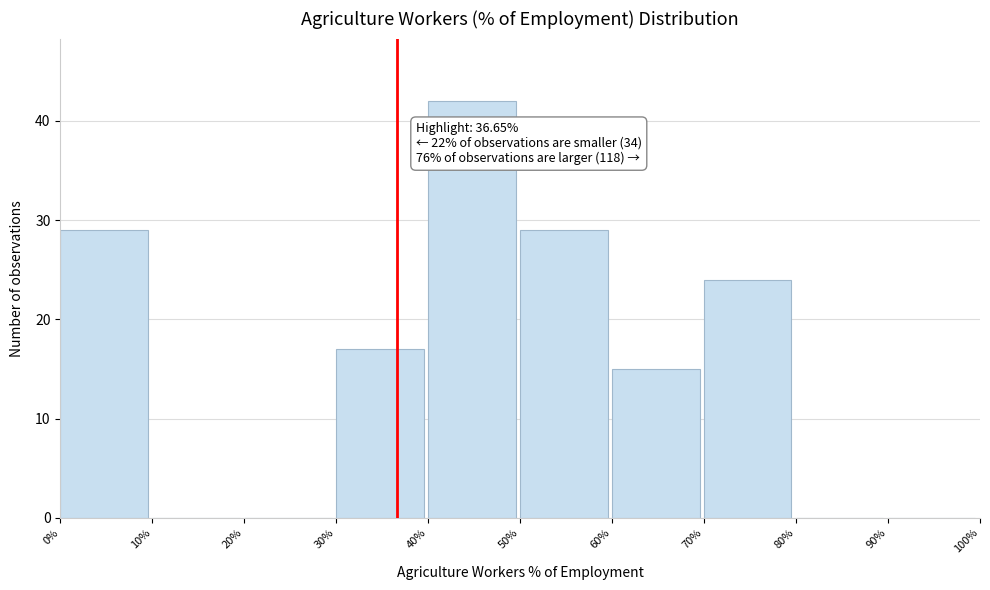

Over which range of the x-axis is the bar tallest?

40% to 50%